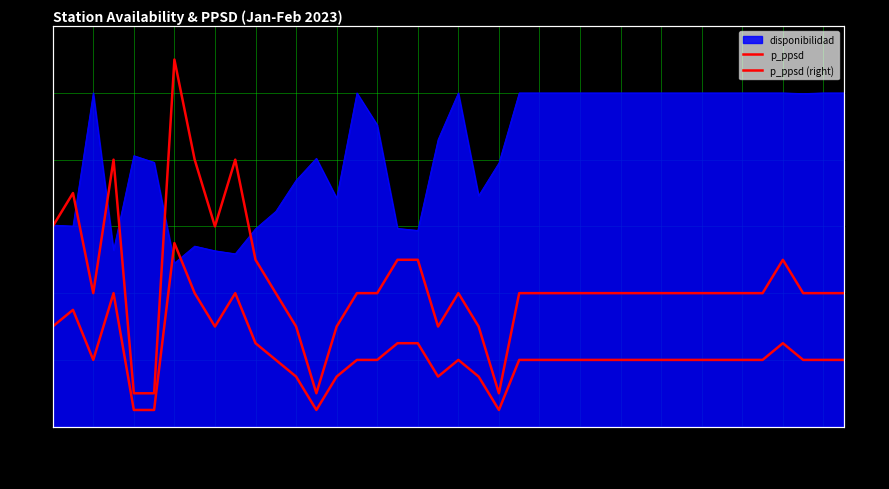

Which category has the highest value in the p_ppsd series?

2023-01-07